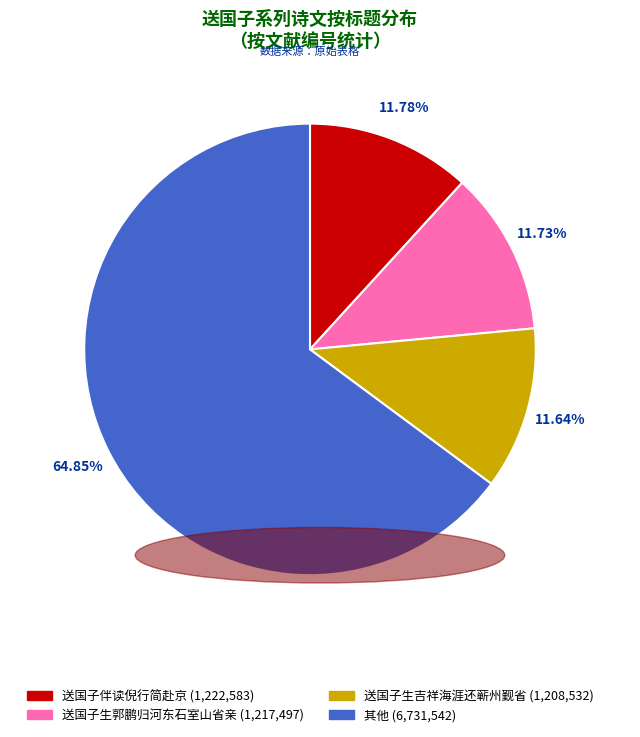

Is there any slice that represents more than half of the pie?

Yes